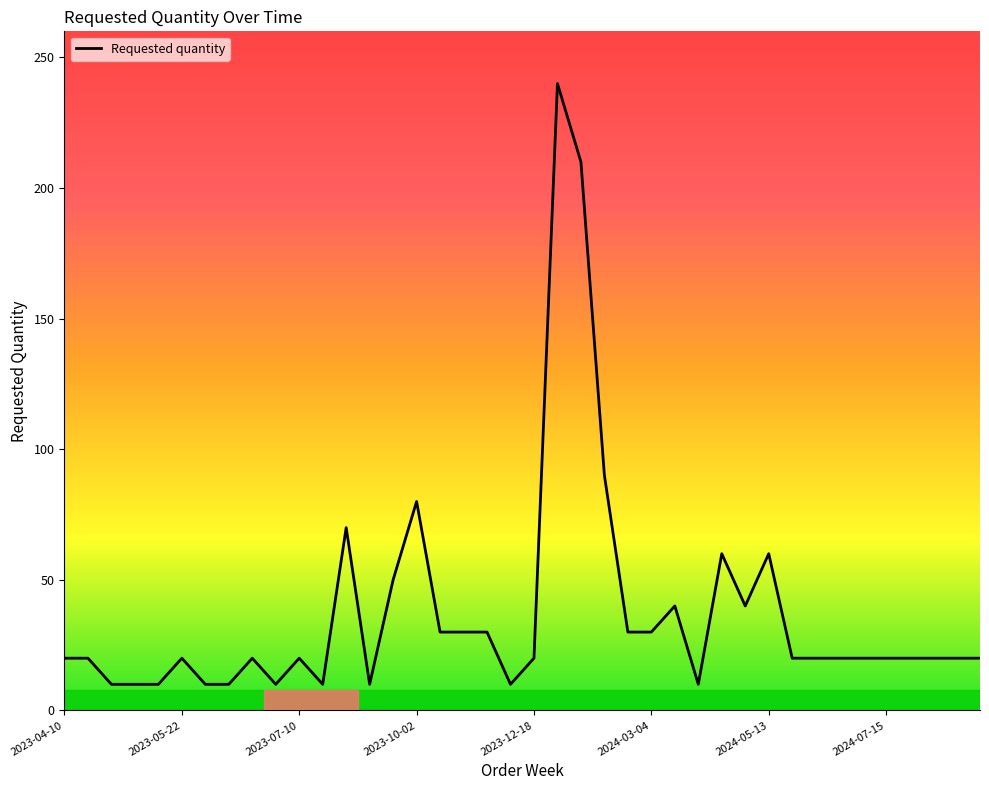

What is the minimum value shown in the chart?

10